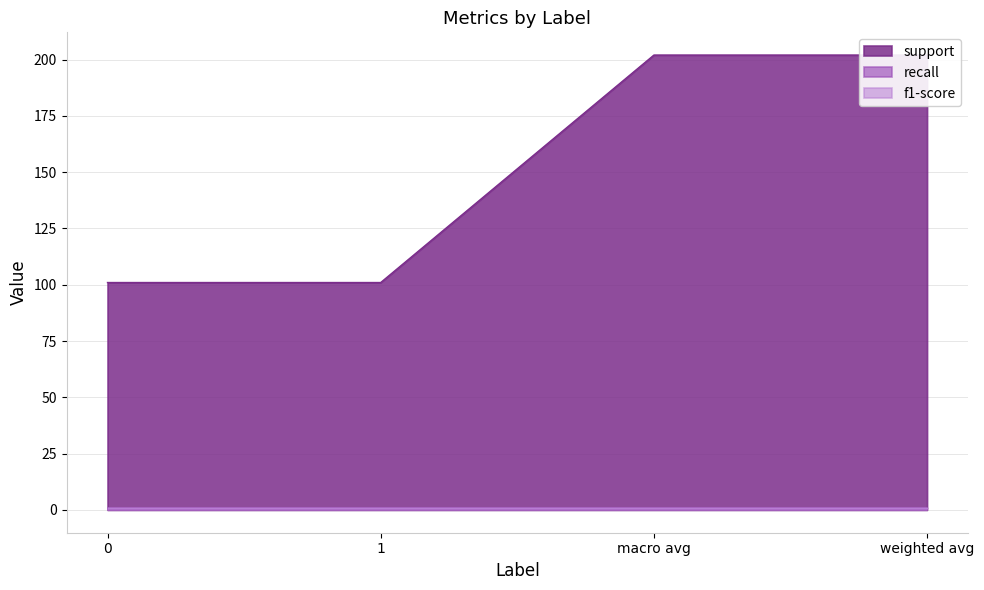

Rank the series at 1 from lowest to highest value.

recall, f1-score, support